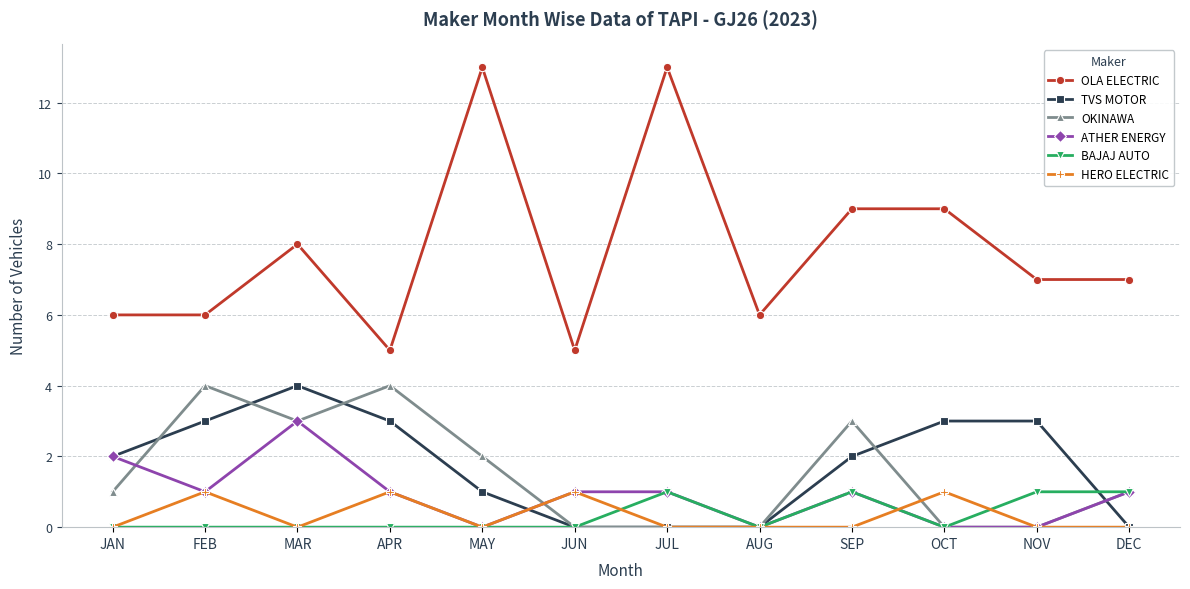

The BAJAJ AUTO series shows -1 at AUG. True or false?

False